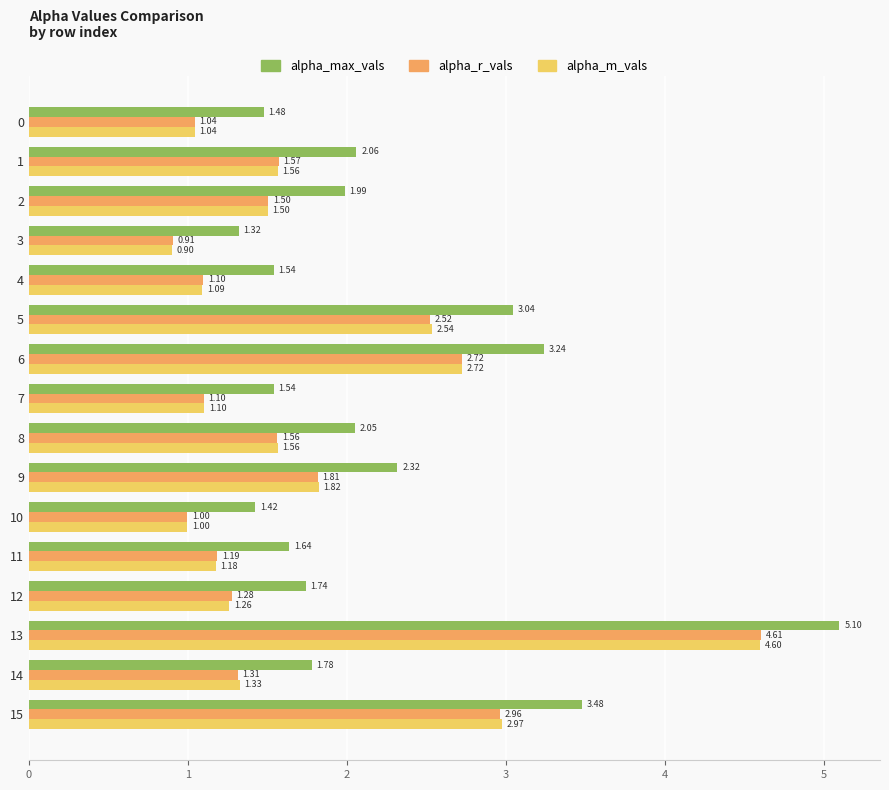

What are all the series names shown in the legend?

alpha_max_vals, alpha_r_vals, alpha_m_vals